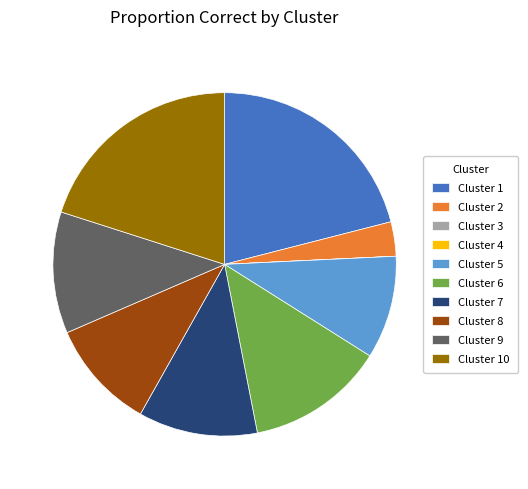

Do Cluster 1 and Cluster 6 together represent more than half of the pie?

No